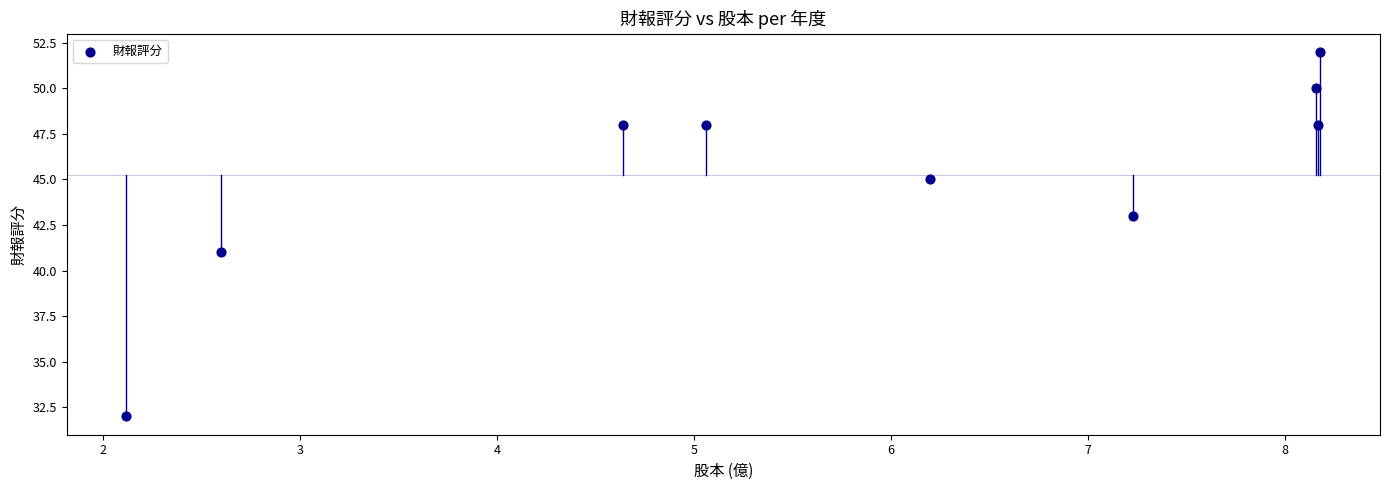

What is the average Y value?

45